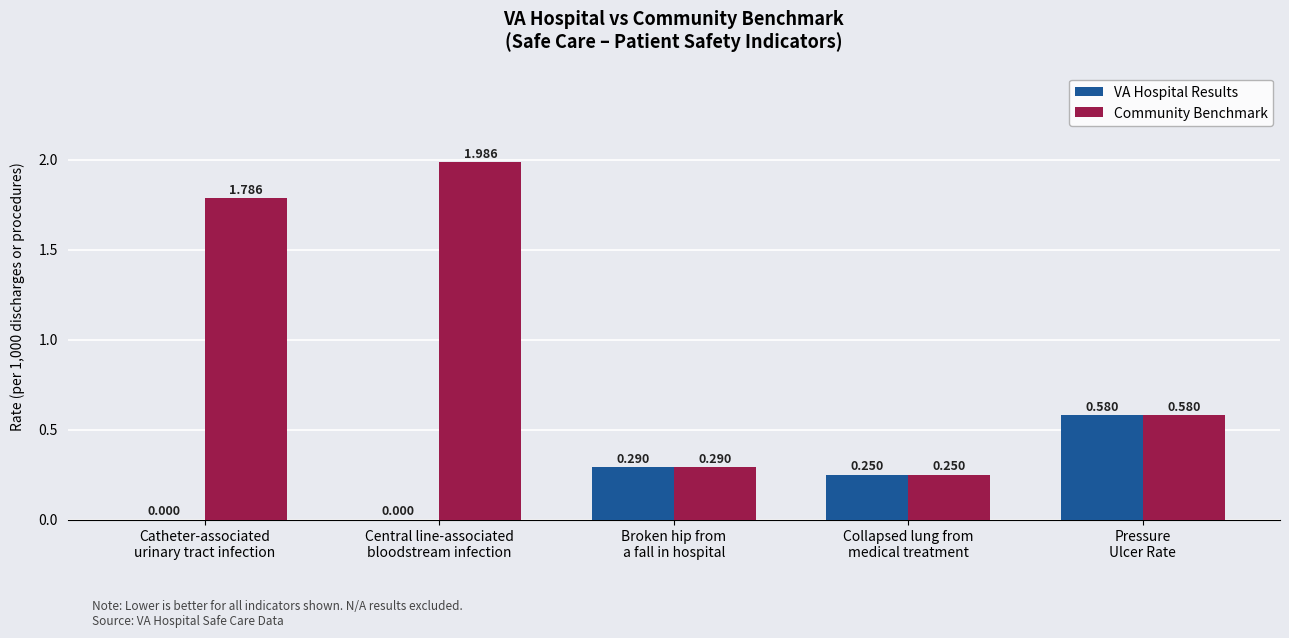

Which series has the largest total across all categories?

Community Benchmark